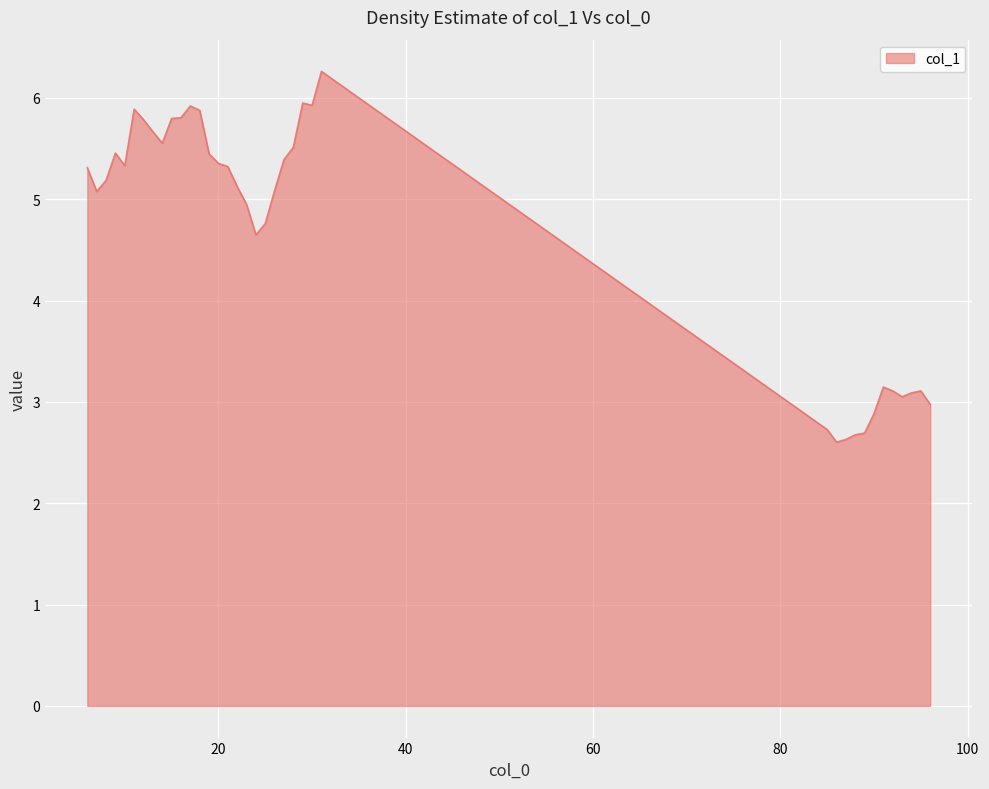

How many values exceed 5?

23